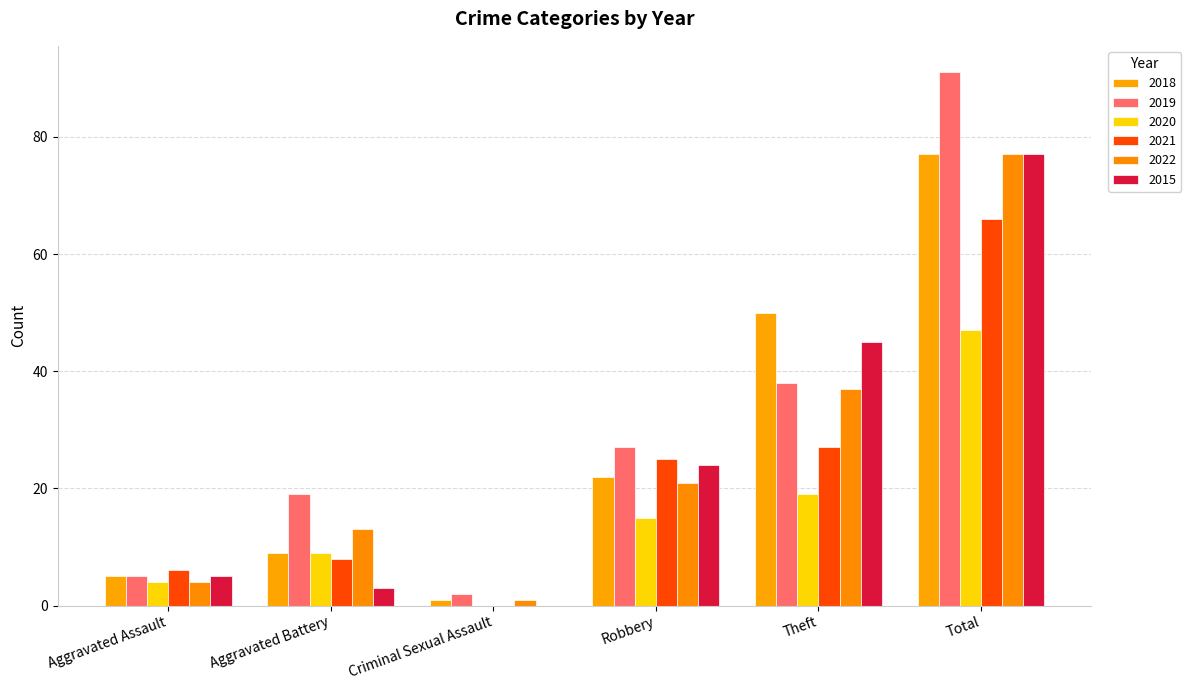

How many categories are shown in the chart?

6